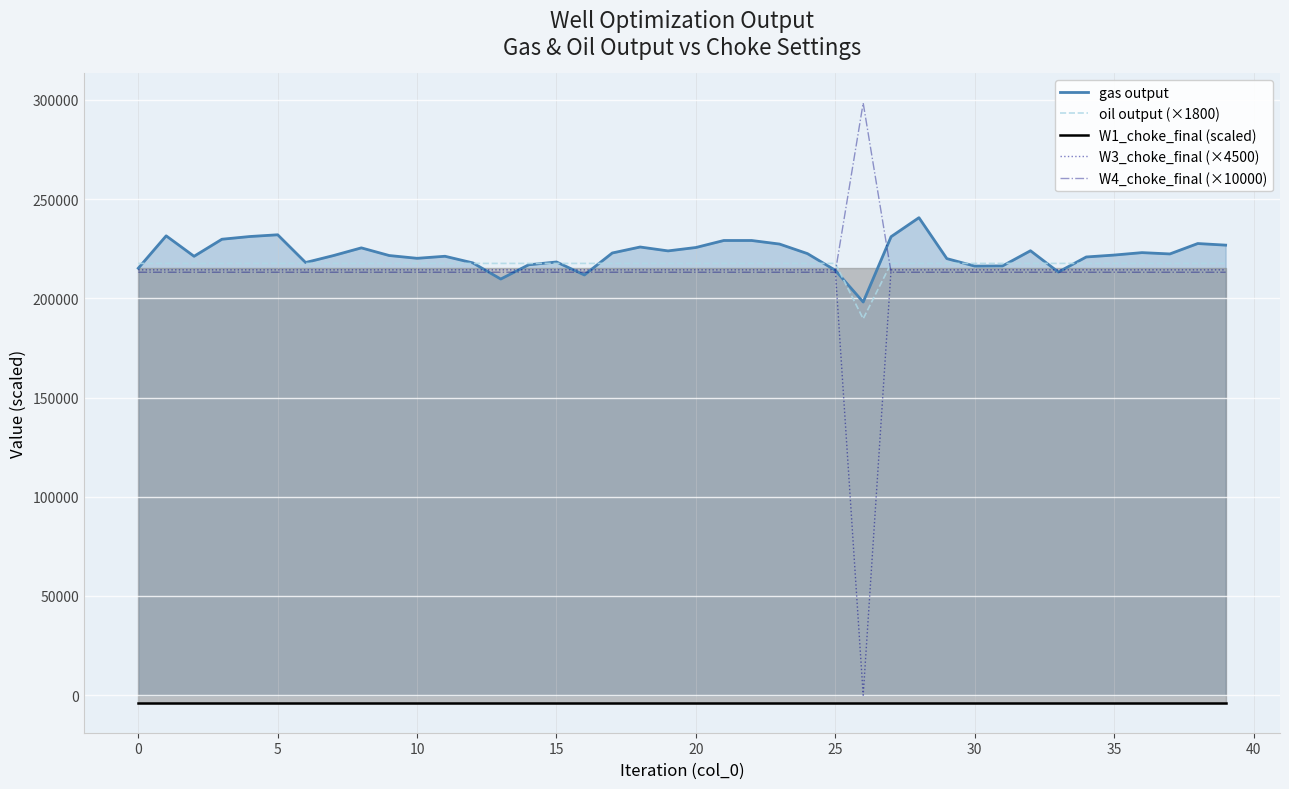

At which category does the chart reach its peak across all series?

26